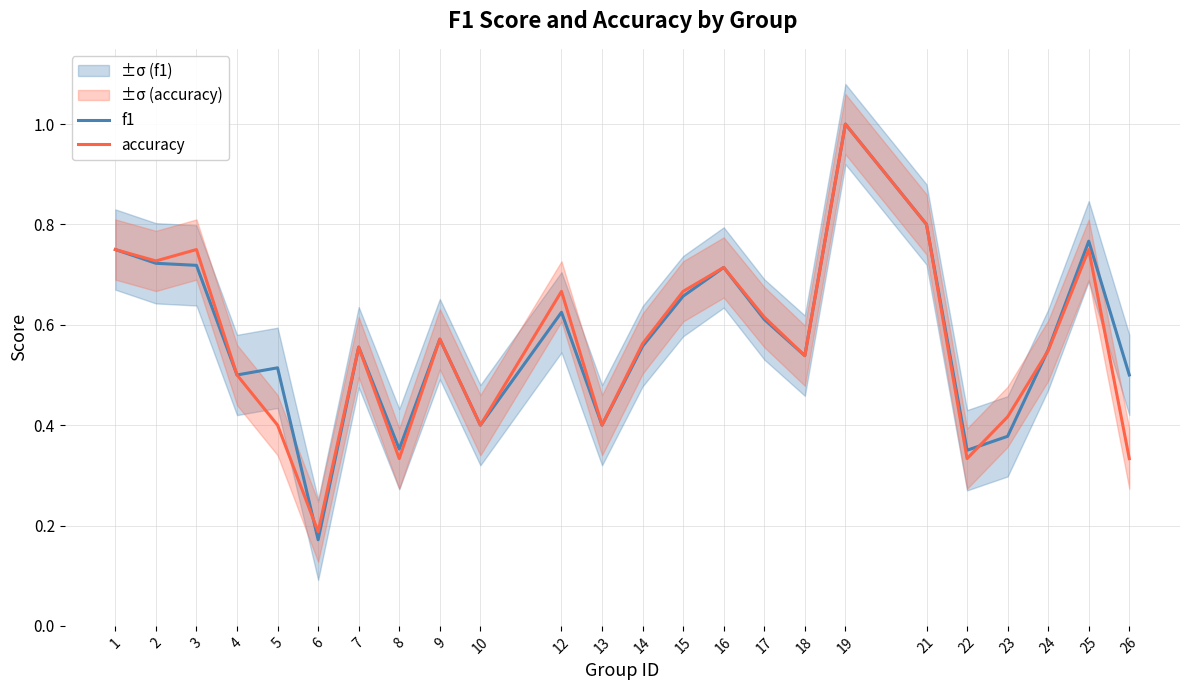

At which category does accuracy reach its first local valley?

2